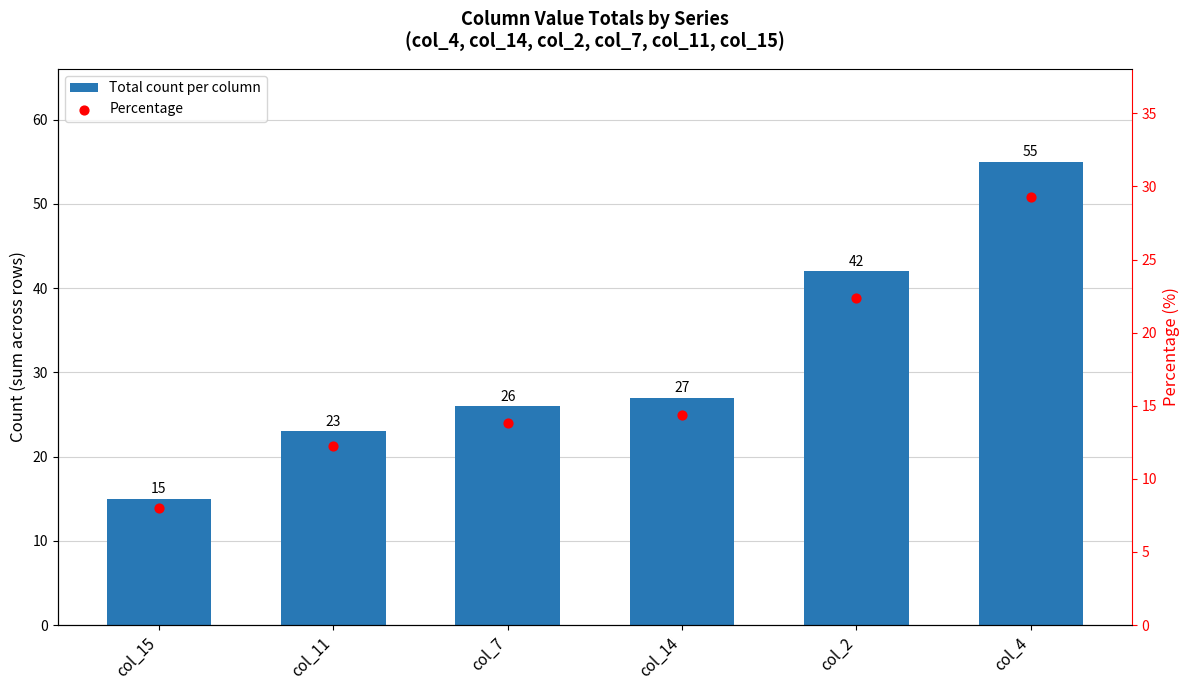

What are all the series names shown in the legend?

Total count per column, Percentage